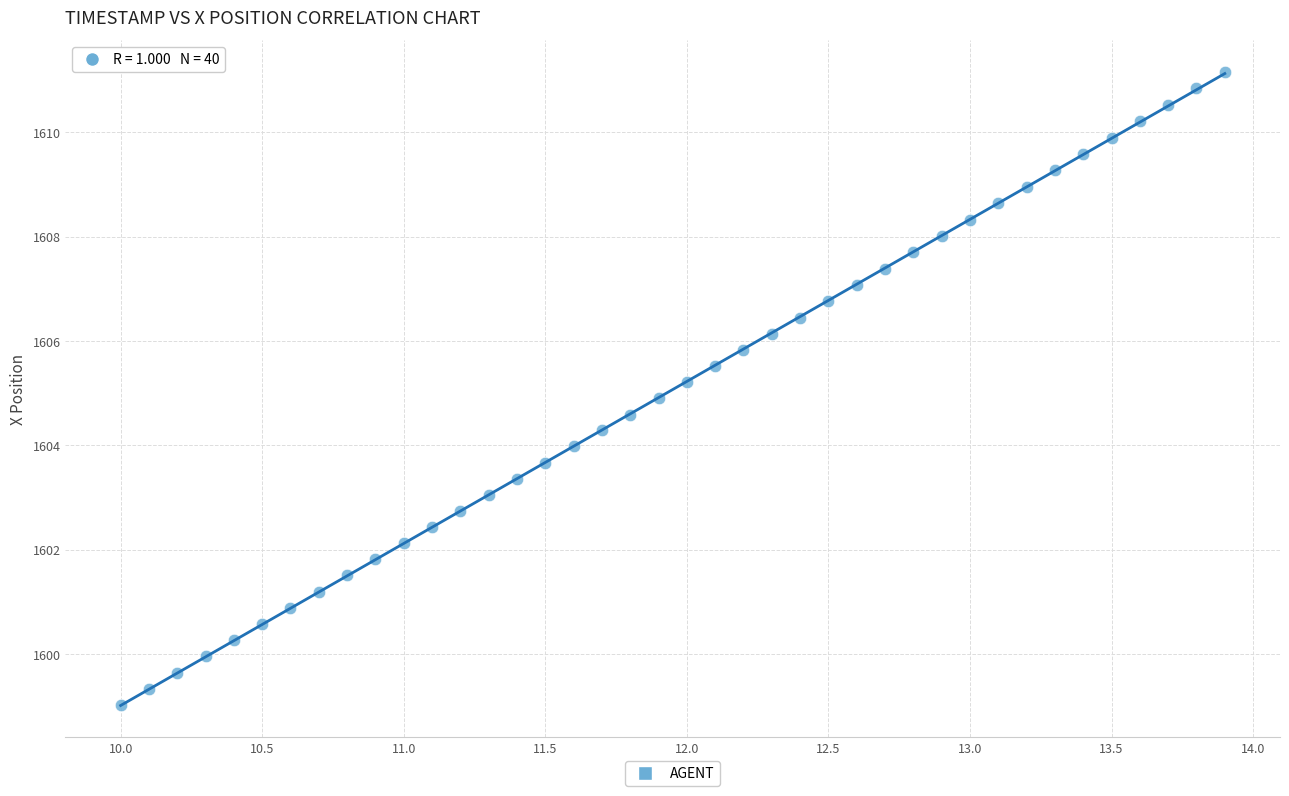

What is the range of Y values (max minus min)?

12.1